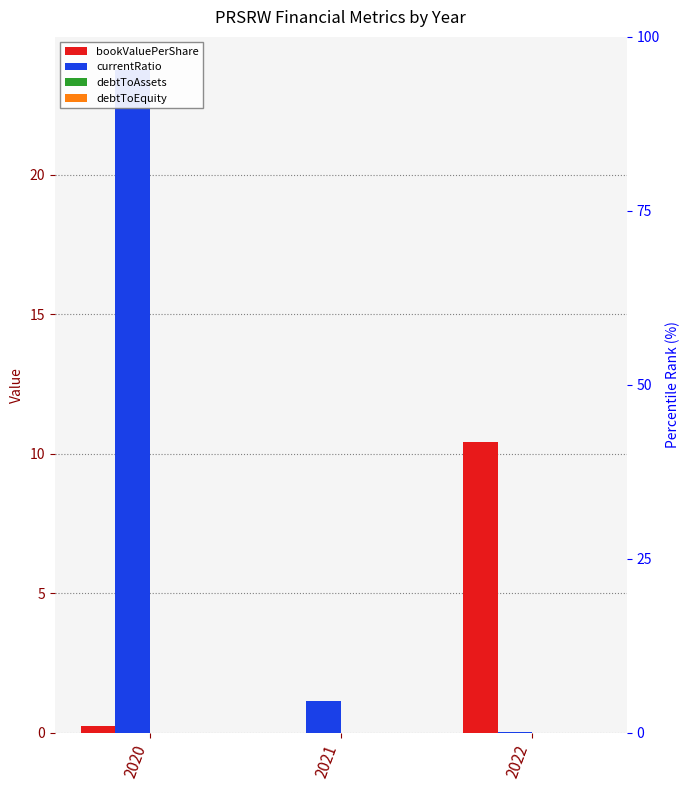

Which series has the widest spread of values?

currentRatio